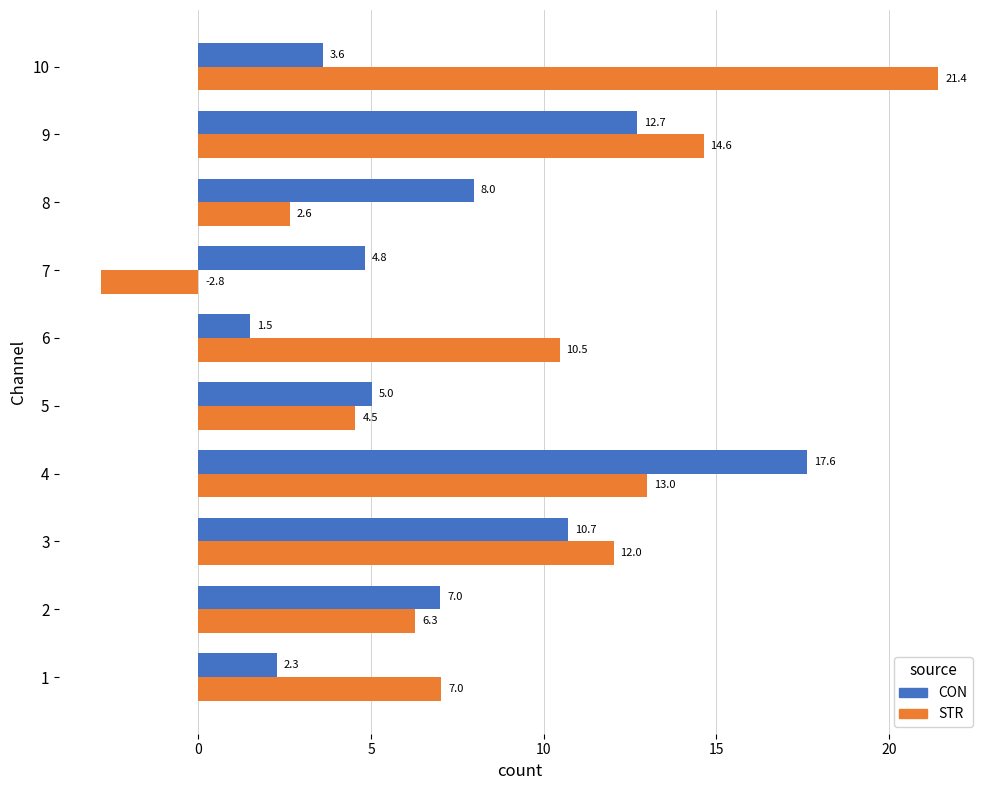

Where is CON nearest to the value 9?

8